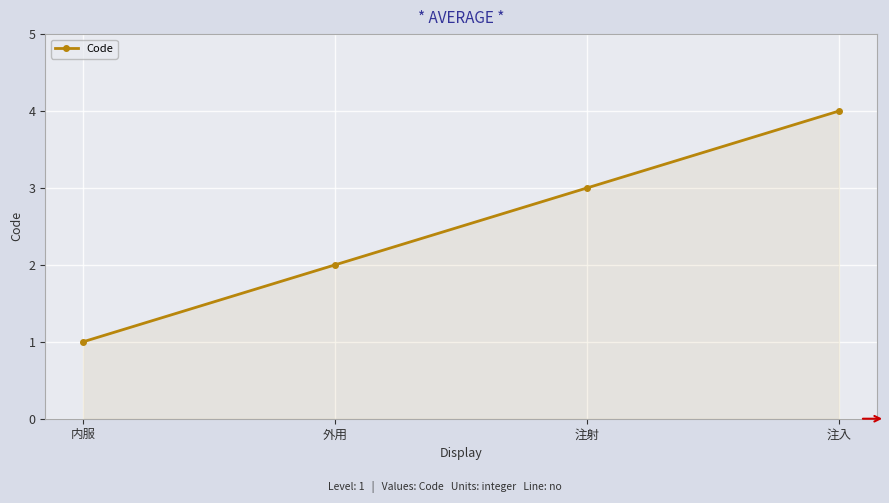

Between 内服 and 外用, which is larger?

外用